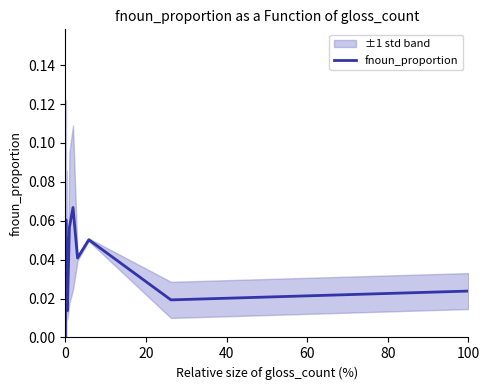

What is the difference between the second highest and minimum values?

0.1